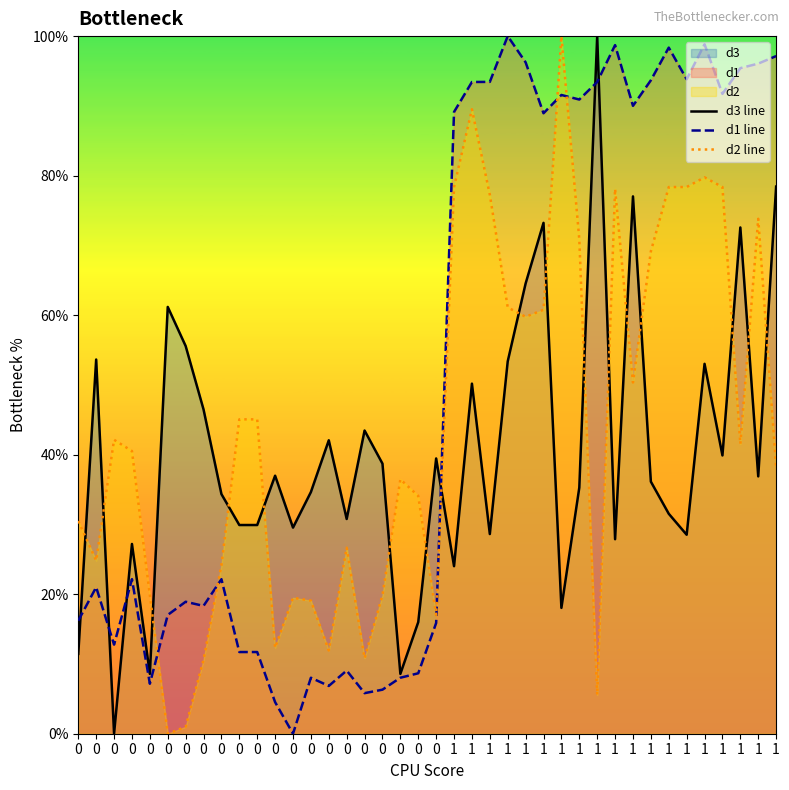

Reading left to right, extract all data points from this chart.

d3 line: 11.4	53.6	0.0	27.2	8.6	61.2	55.6	46.5	34.3	29.9	29.9	37.0	29.5	34.6	42.1	30.8	43.5	38.7	8.6	16.0	39.5	24.0	50.2	28.6	53.4	64.5	73.2	18.0	35.3	100.0	27.9	77.0	36.1	31.5	28.5	53.0	39.9	72.6	36.9	78.4
d1 line: 16.2	21.0	12.8	22.2	7.2	17.0	18.9	18.3	22.2	11.7	11.7	4.5	0.0	8.0	6.8	9.1	5.8	6.3	8.0	8.7	15.9	89.1	93.4	93.4	100.0	96.2	88.9	91.6	90.9	93.4	98.7	90.0	93.7	98.4	93.8	98.8	91.7	95.4	96.1	97.1
d2 line: 30.5	24.8	42.1	40.5	19.9	0.0	1.0	10.6	24.2	45.1	45.1	12.3	19.5	19.1	11.9	26.7	10.8	19.9	36.5	34.1	17.0	78.4	89.5	77.3	61.1	59.8	60.8	100.0	70.9	5.6	78.1	50.4	69.2	78.4	78.4	79.8	78.4	41.5	73.8	38.2